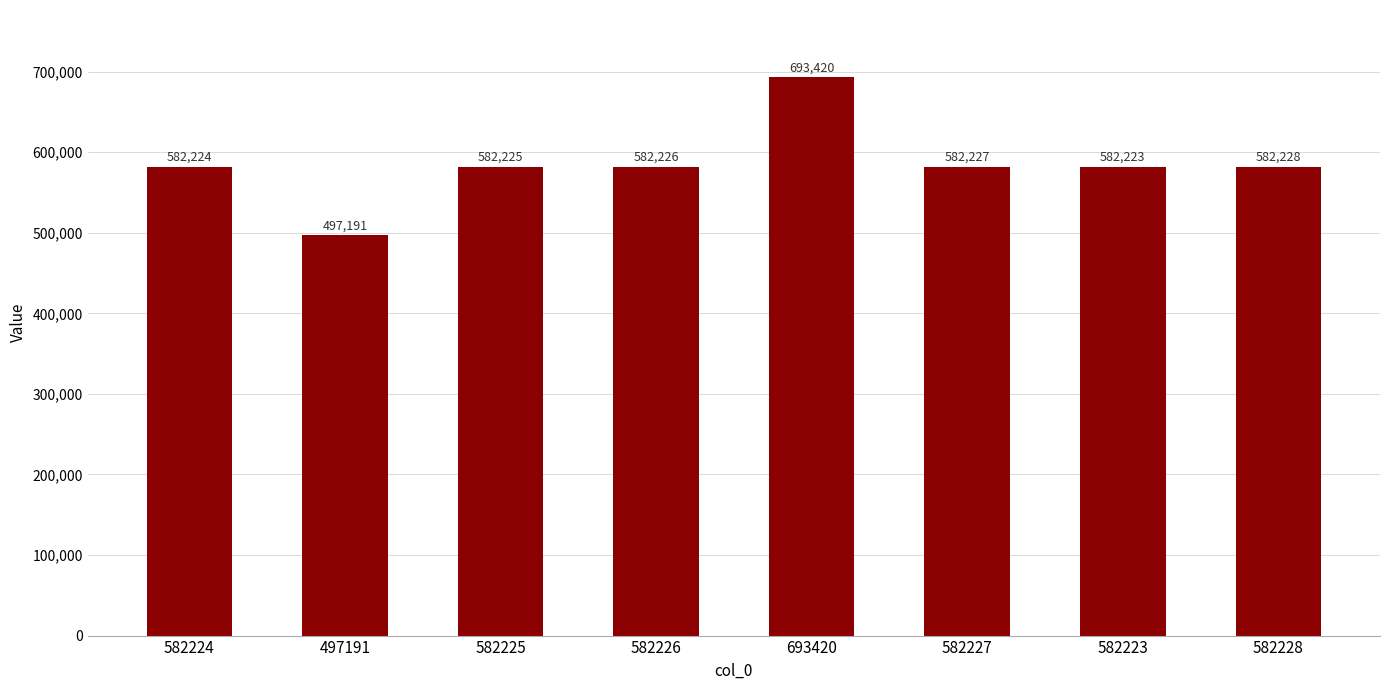

List the labels in order of value, smallest first.

497191, 582223, 582224, 582225, 582226, 582227, 582228, 693420